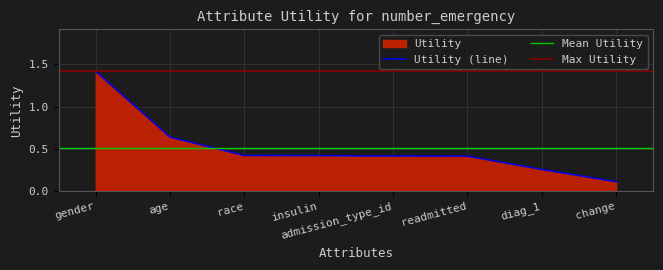

What position from the right is race?

6